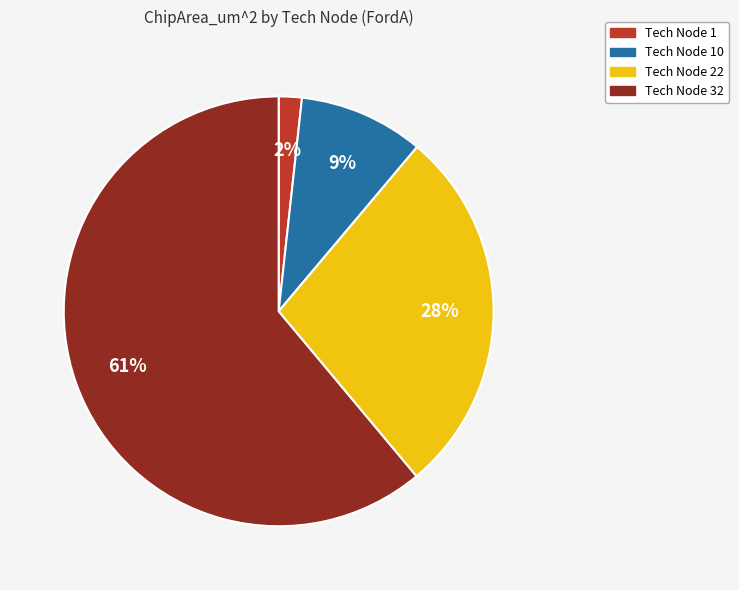

To the nearest percent, what is the difference between the largest and smallest slice percentages?

59%